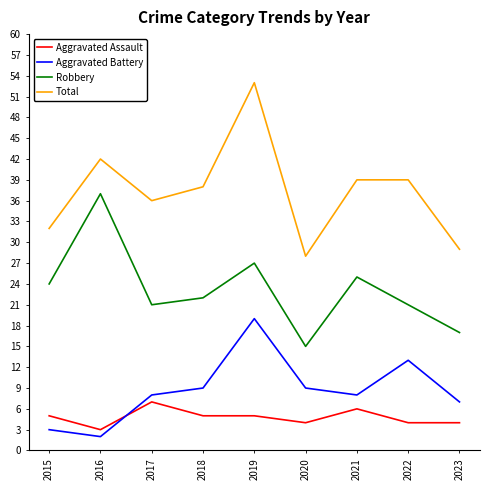

Is the value of Aggravated Assault at 2018 greater than the value of Total at 2015?

No